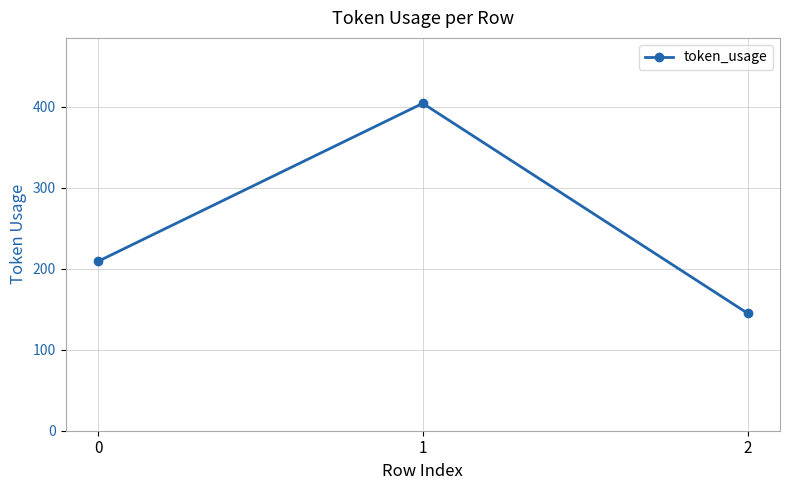

How many series are shown in this chart?

1